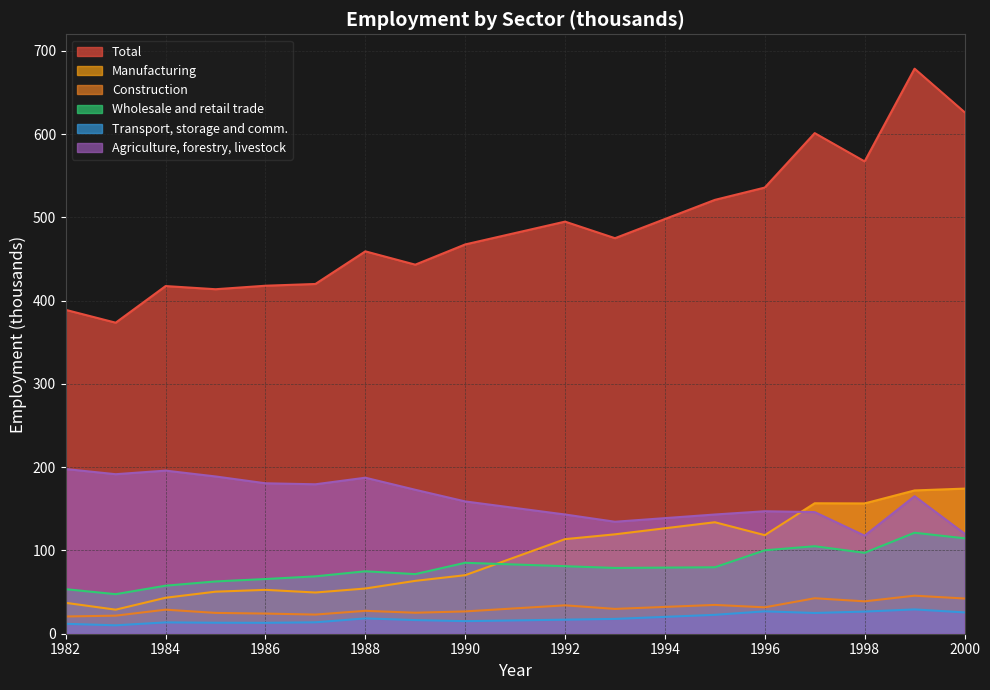

In Wholesale and retail trade, how many points are lower than both neighbors (excluding endpoints)?

4